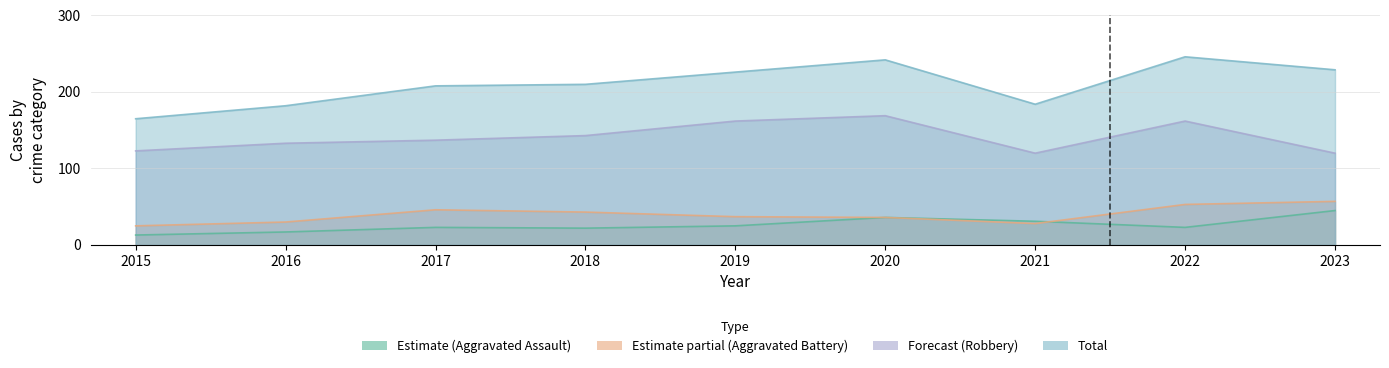

Rank the categories by Aggravated Battery value from highest to lowest.

2023, 2022, 2017, 2018, 2019, 2020, 2016, 2021, 2015